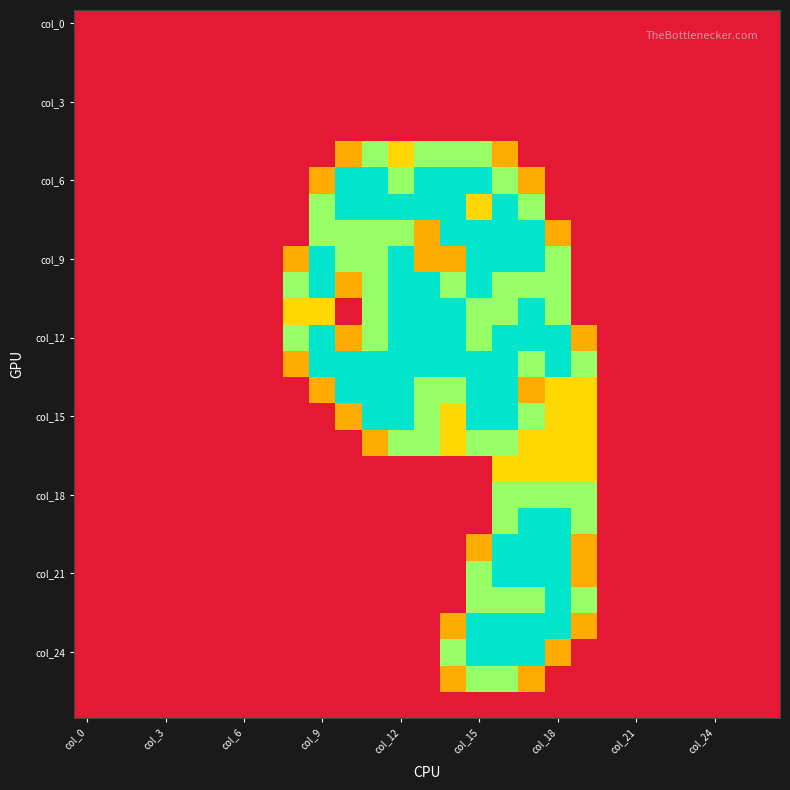

Which category has the highest value across all series?

10